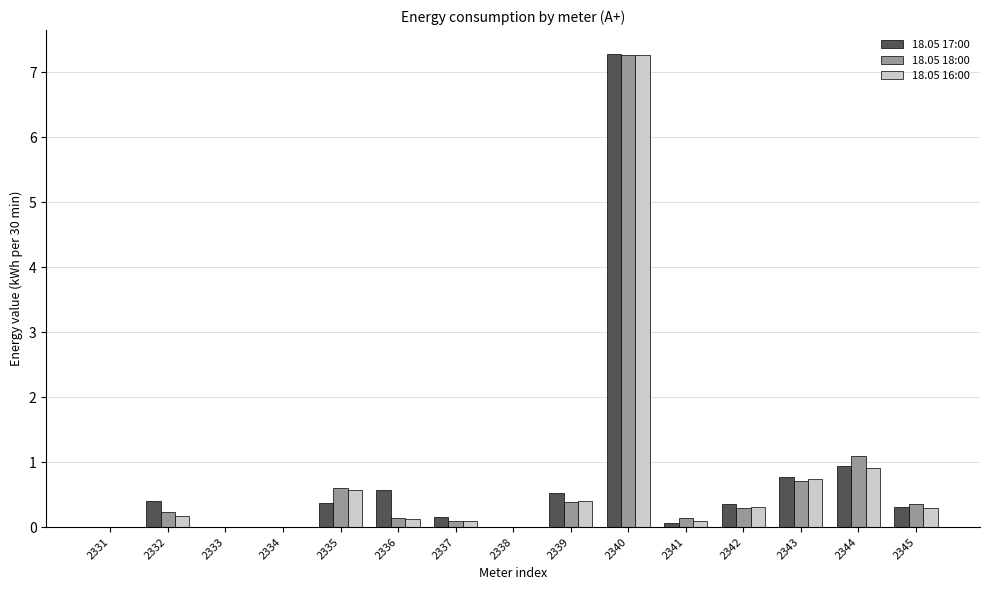

How many groups of bars are there?

15